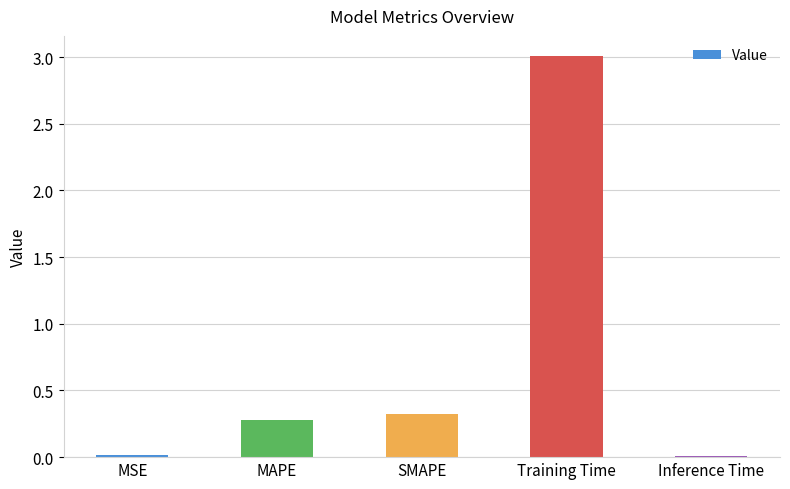

Does the chart contain stacked bars?

No